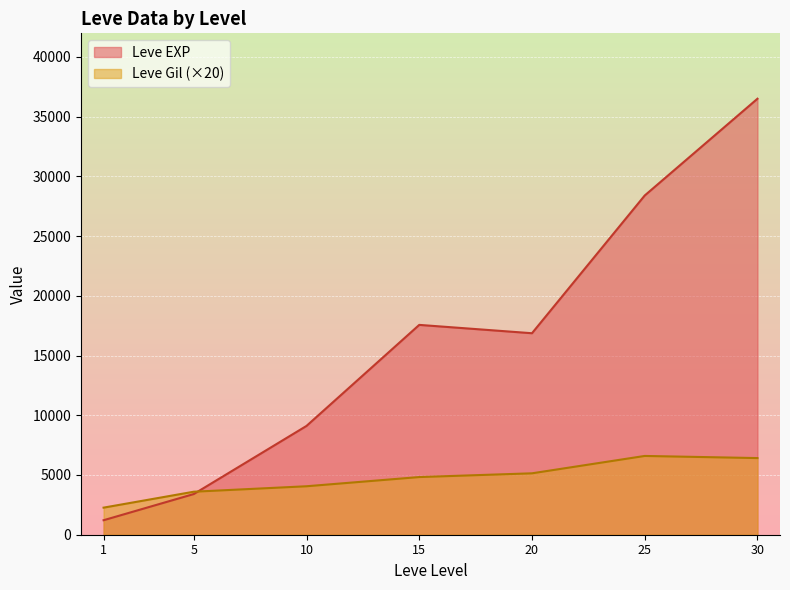

Is the value of Leve EXP at 5 greater than the value of Leve Gil (×20) at 1?

Yes